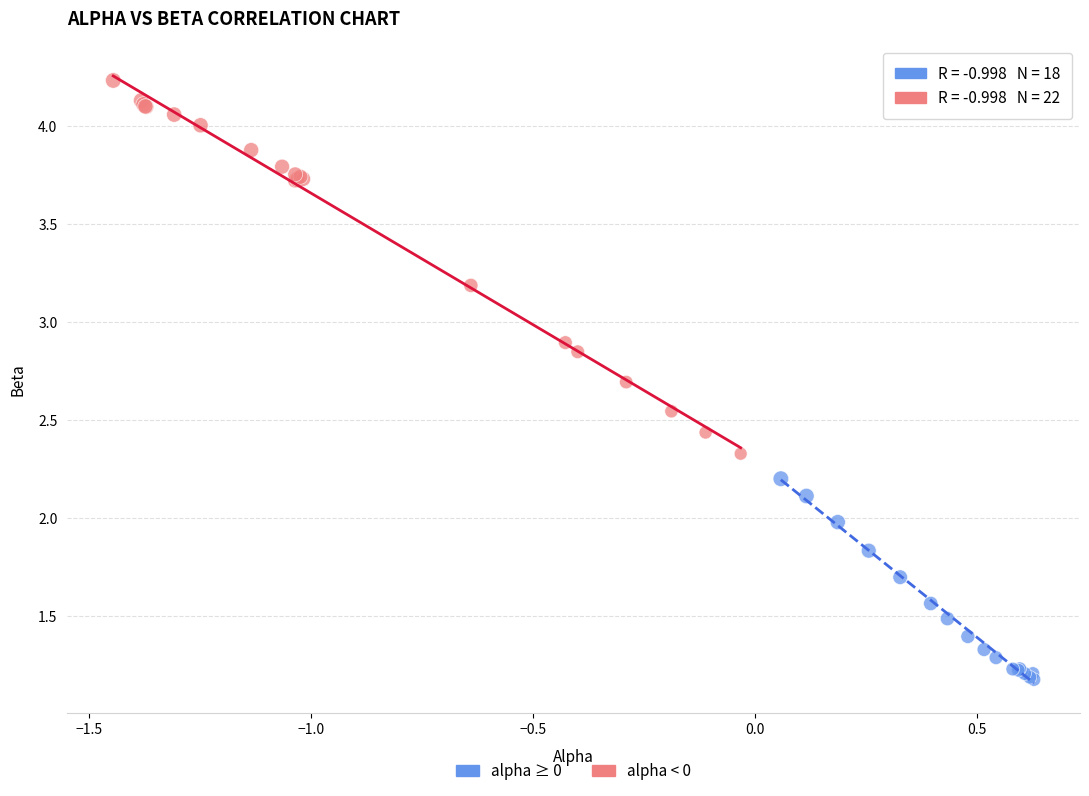

Which series reaches the minimum Y coordinate?

alpha ≥ 0